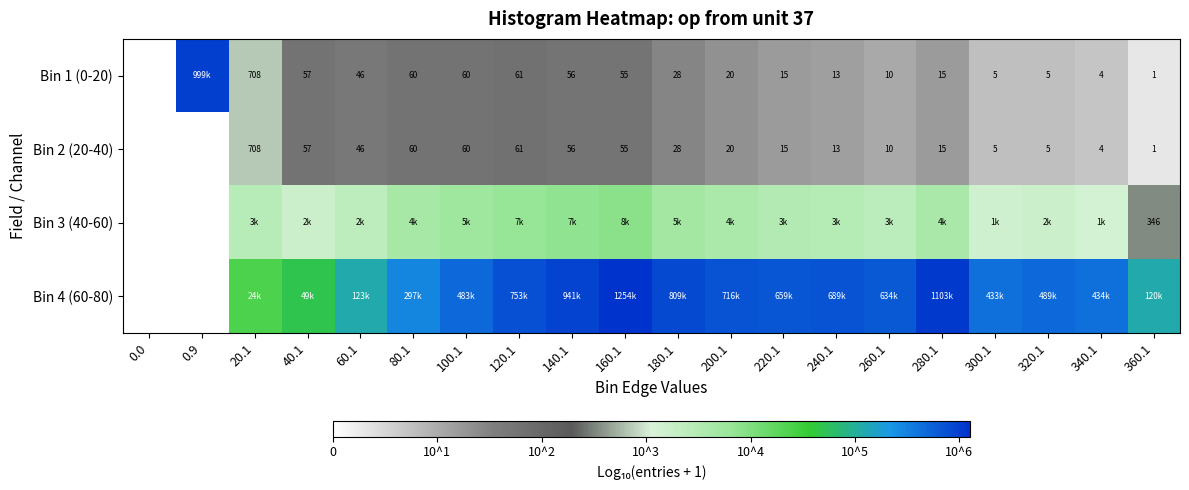

How many categories are shown in the chart?

20